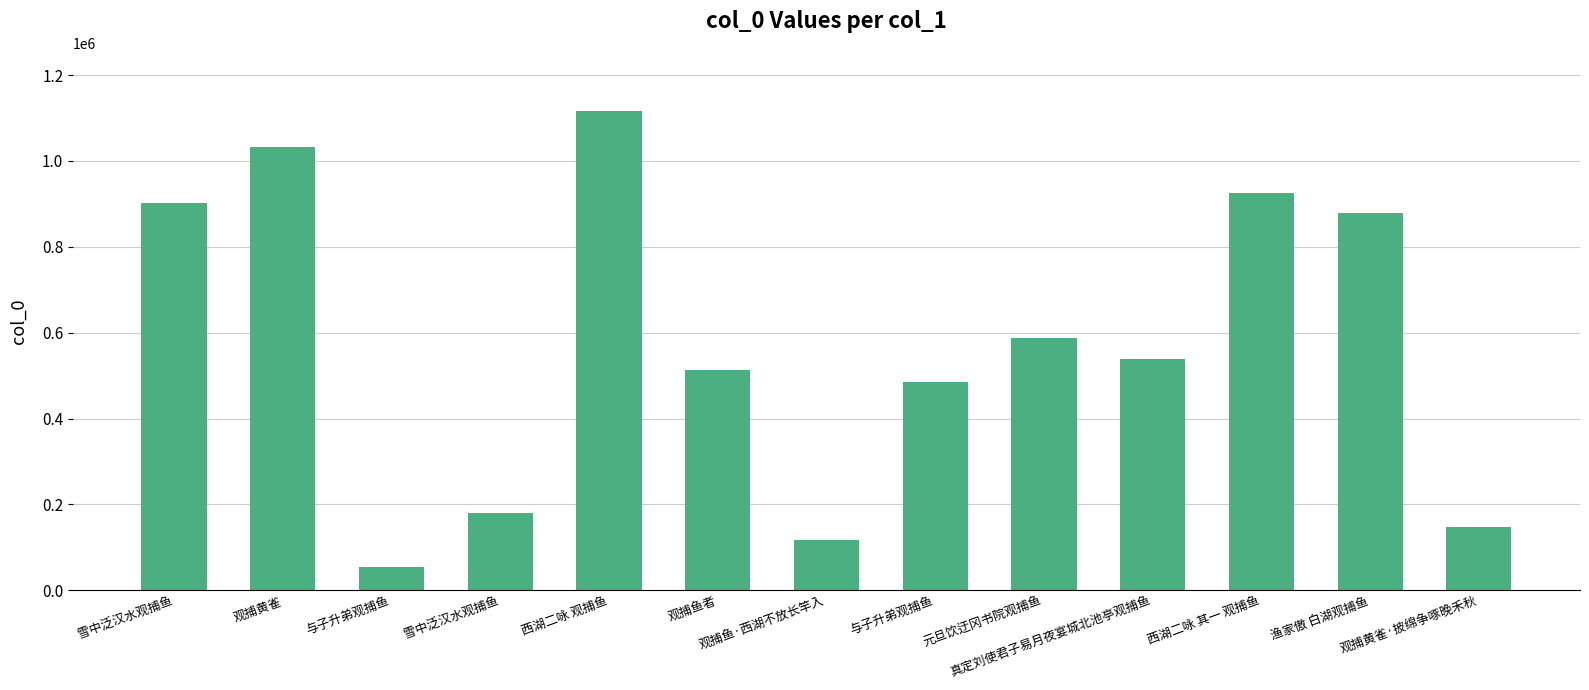

Rank the categories by value from highest to lowest.

西湖二咏 观捕鱼, 观捕黄雀, 西湖二咏 其一 观捕鱼, 雪中泛汉水观捕鱼, 渔家傲 白湖观捕鱼, 元旦饮迂冈书院观捕鱼, 真定刘使君子易月夜宴城北池亭观捕鱼, 观捕鱼者, 与子升弟观捕鱼, 雪中泛汉水观捕鱼, 观捕黄雀·披绵争啄晚禾秋, 观捕鱼·西湖不放长竿入, 与子升弟观捕鱼